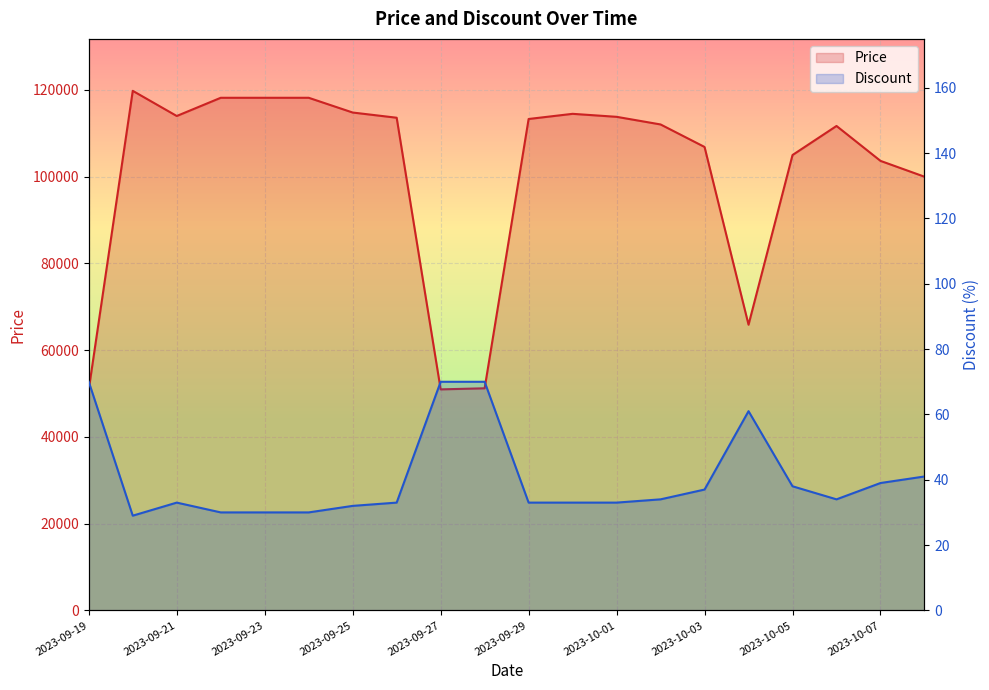

What is the difference between the Discount values at 2023-09-20 and 2023-10-04?

32